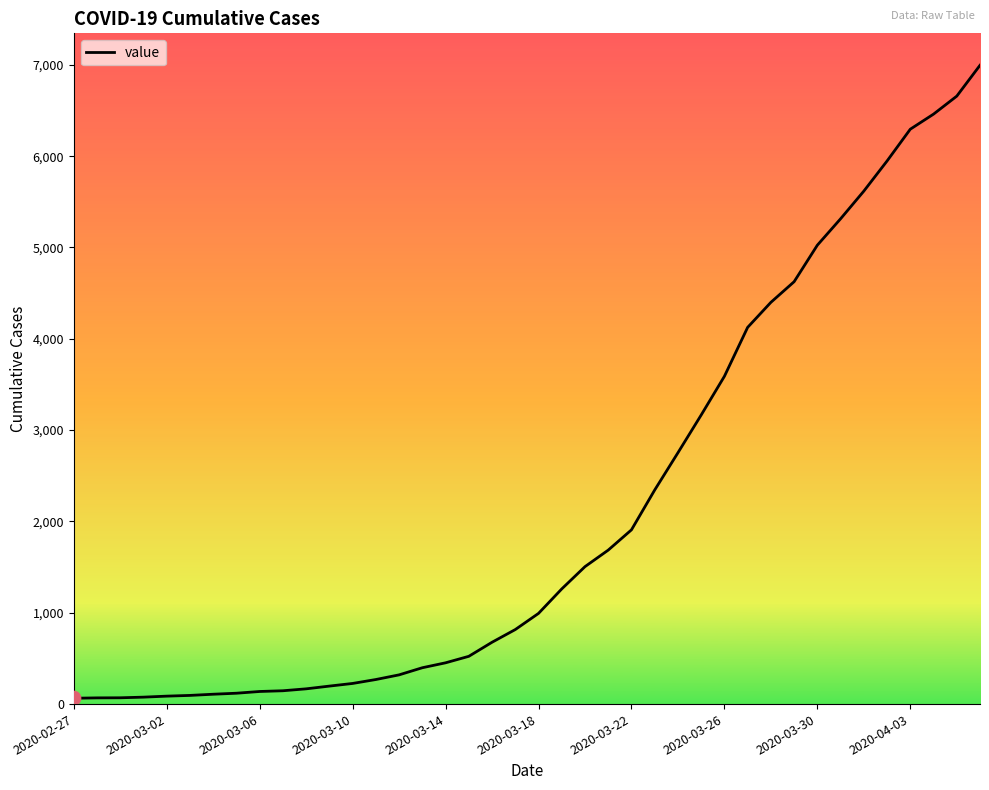

What is the difference between the maximum and minimum values?

6931